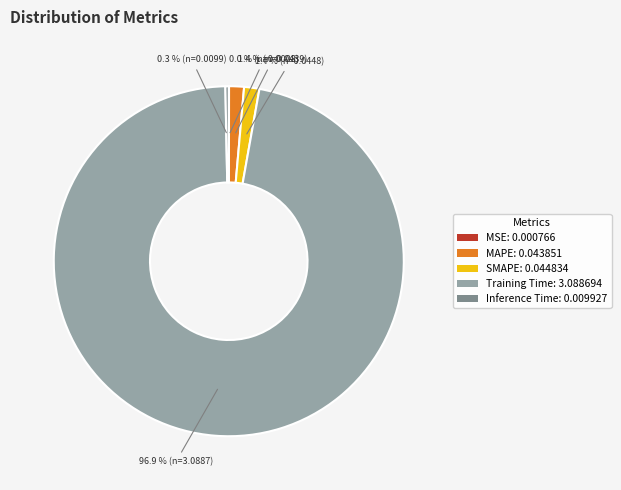

What is the total percentage of MAPE: 0.043851 and SMAPE: 0.044834?

2.8%